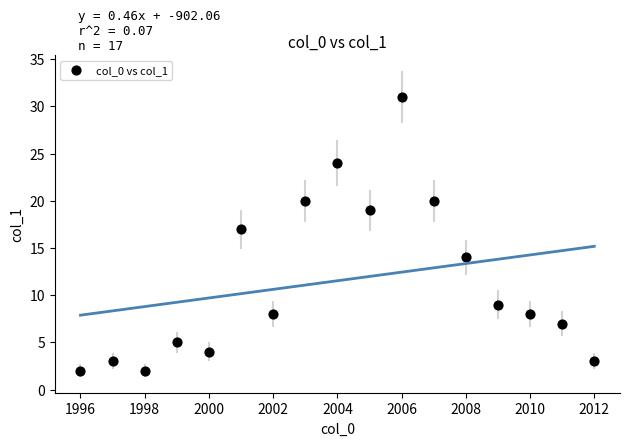

What Y value in the scatter plot is closest to 16?

17